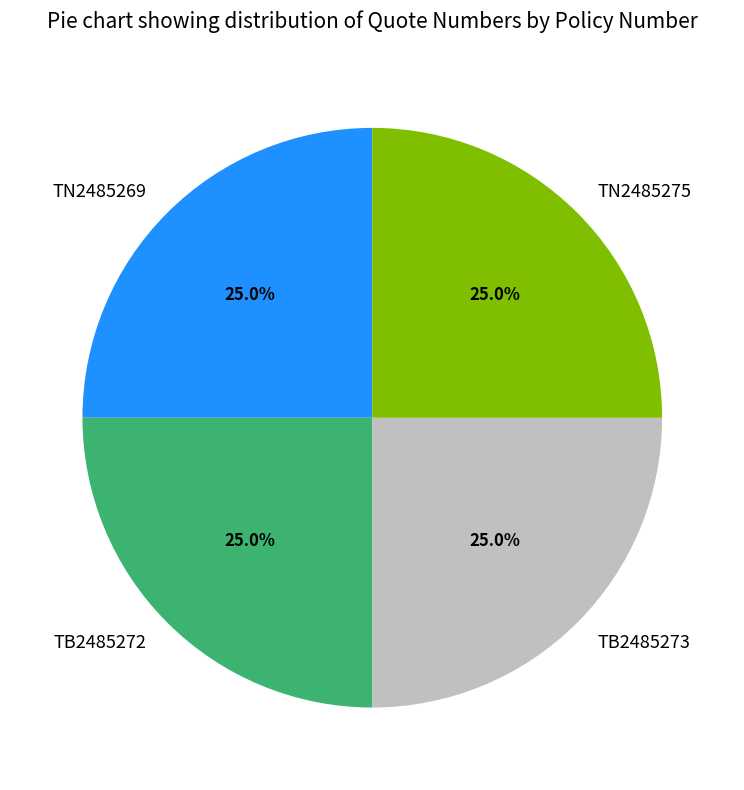

To the nearest percent, what portion does TN2485269 represent?

25%